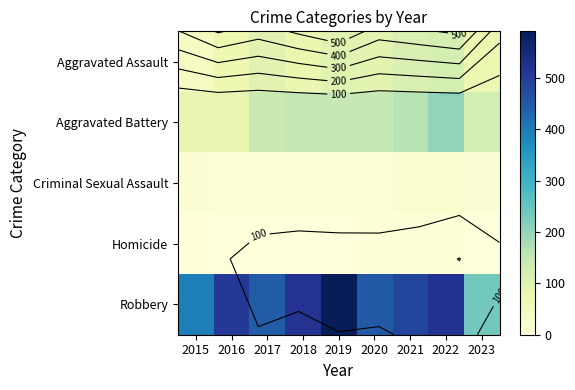

Which series has the widest spread of values?

Robbery